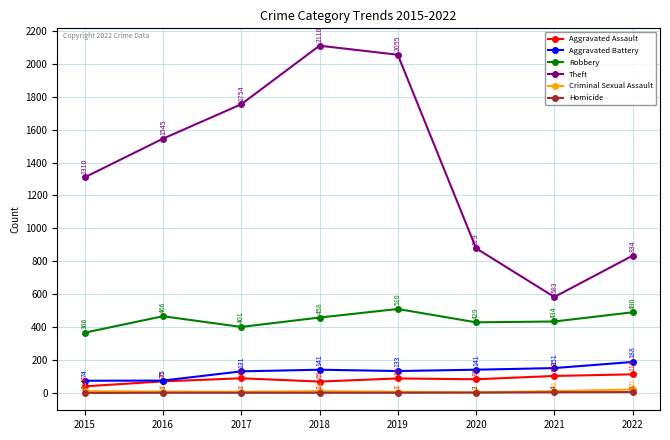

Which series has the widest spread of values?

Theft